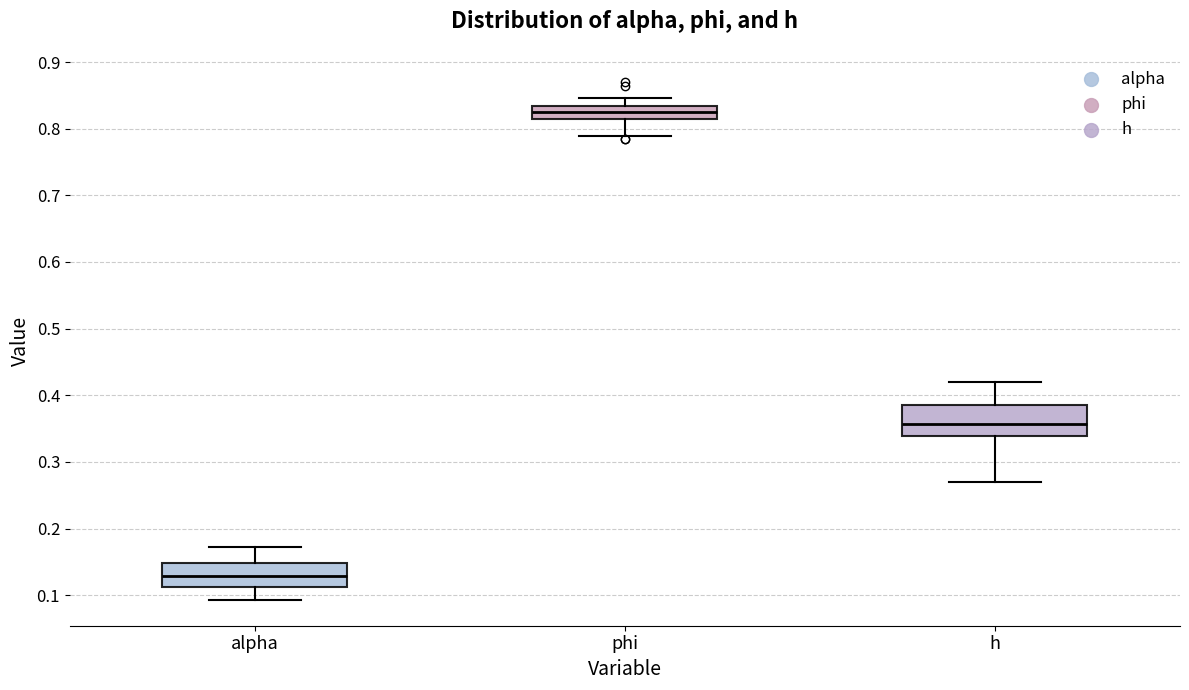

Which box has the highest median line?

phi